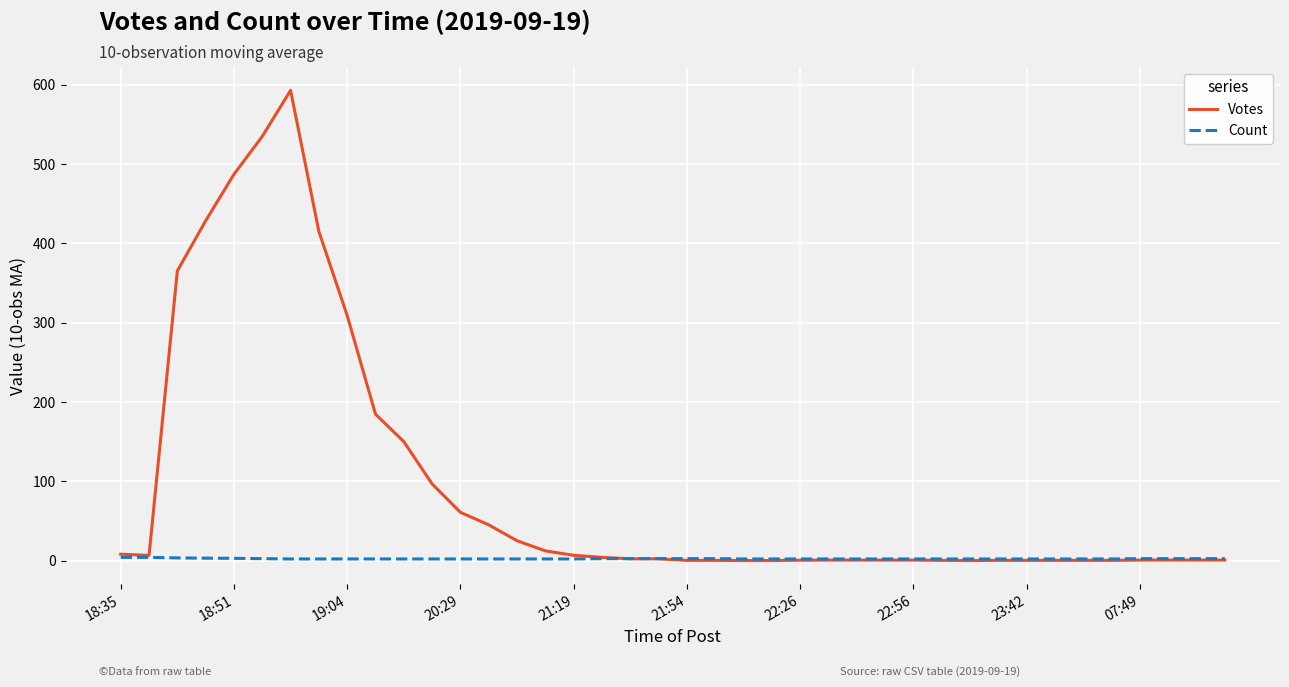

Which series has the largest total across all categories?

Votes